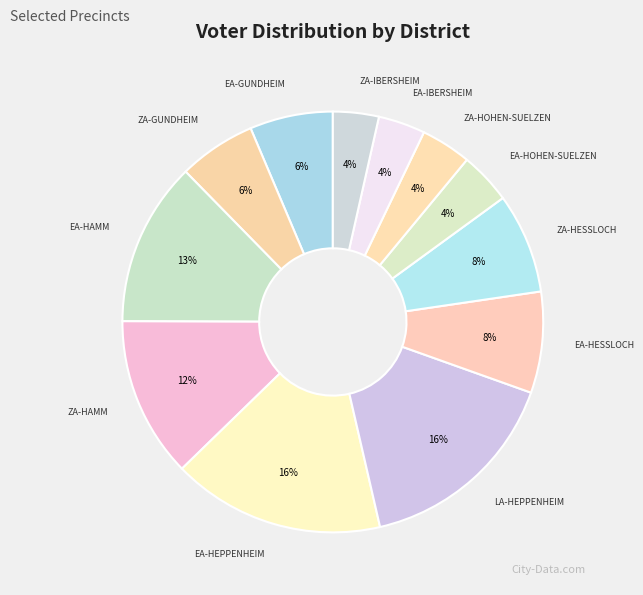

Is EA-GUNDHEIM the majority of the pie?

No